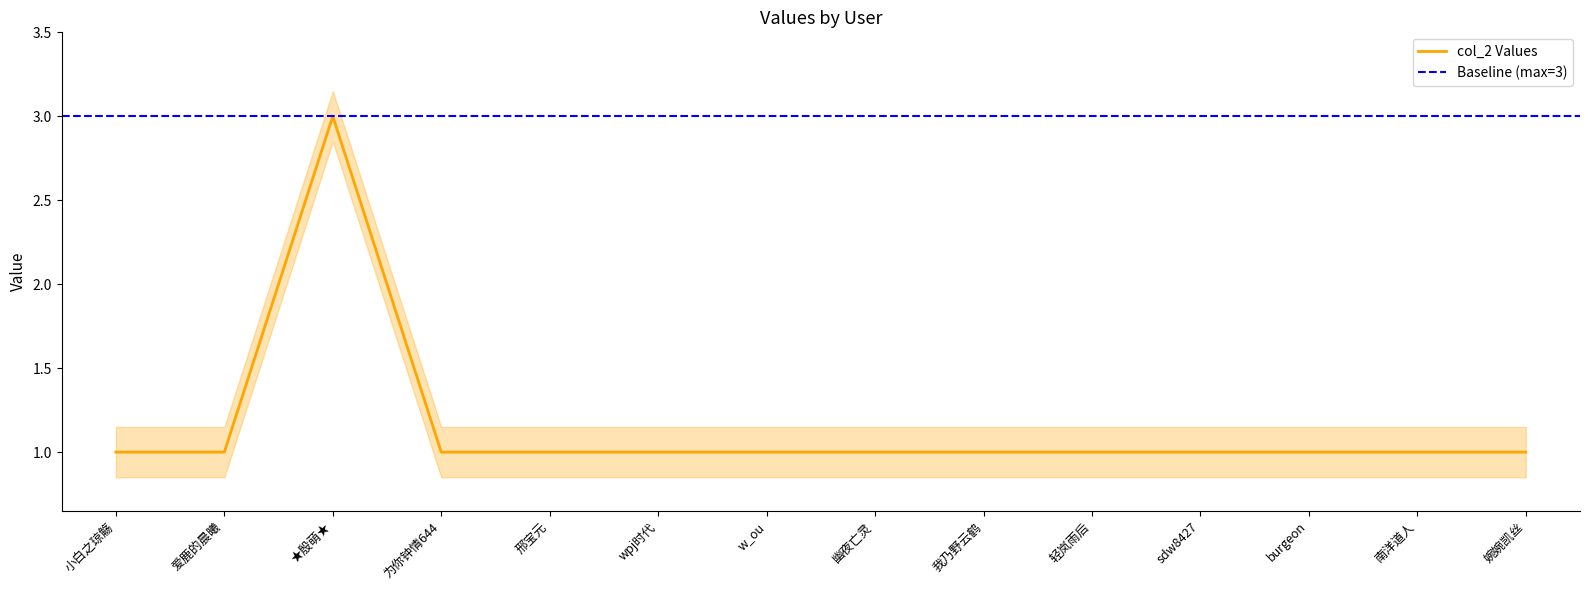

How many interior local peaks (higher than both neighbors) does the data have?

1